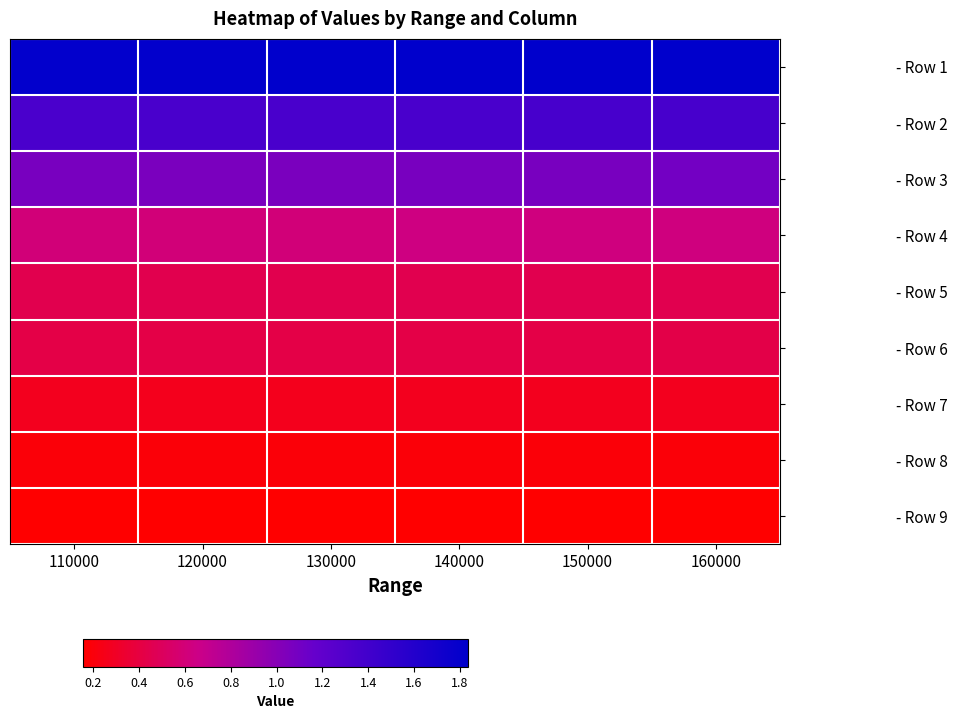

At how many categories does at least one series exceed 1?

6